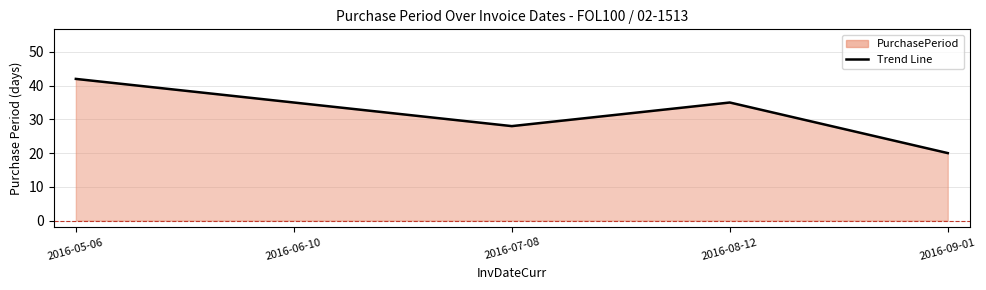

List the labels in order of value, largest first.

2016-05-06, 2016-06-10, 2016-08-12, 2016-07-08, 2016-09-01